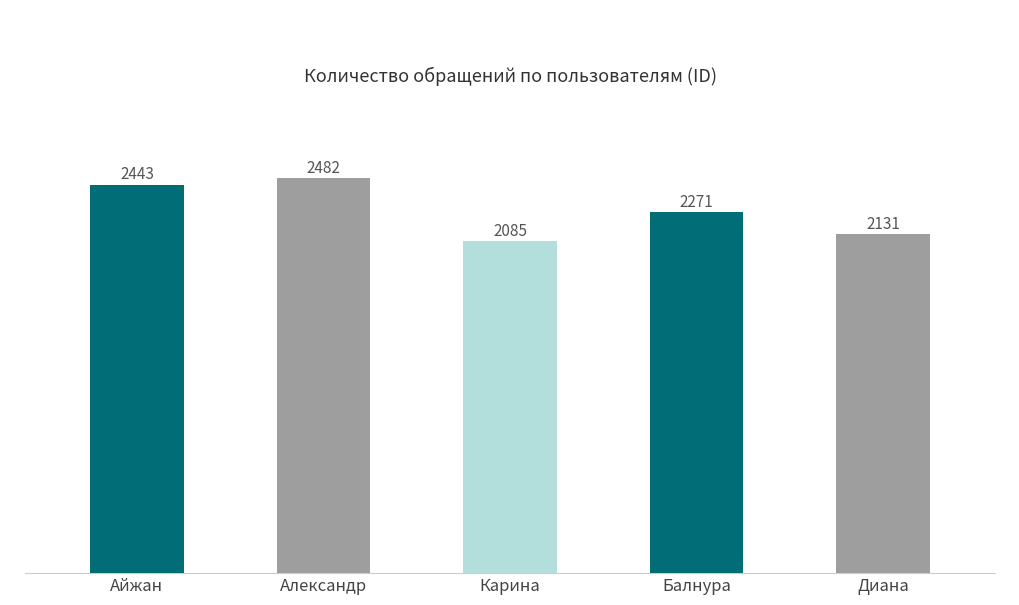

List the labels in order of value, largest first.

Александр, Айжан, Балнура, Диана, Карина